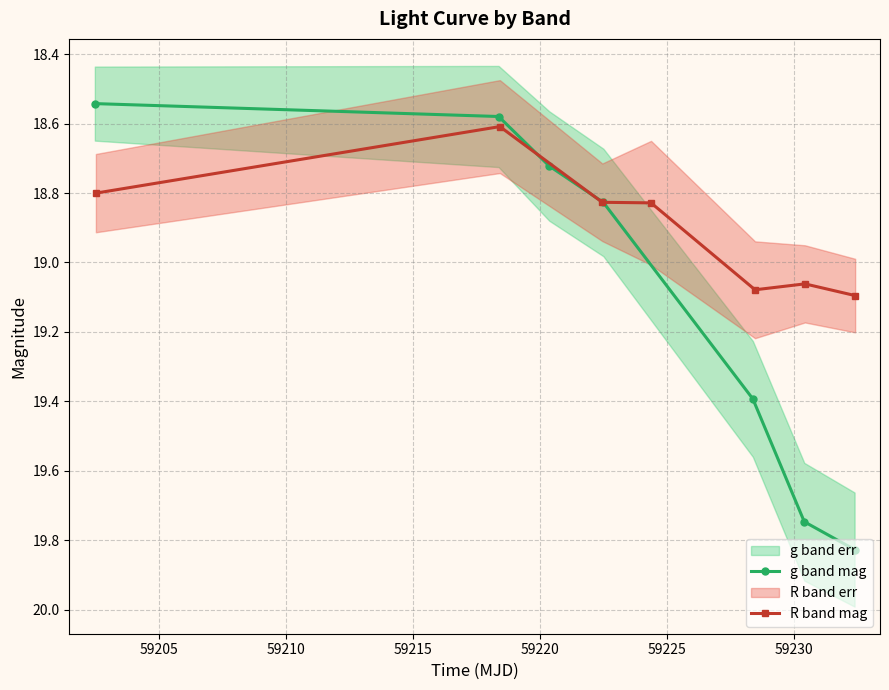

What is the value of the g band mag point at the 5th from the left?

19.4